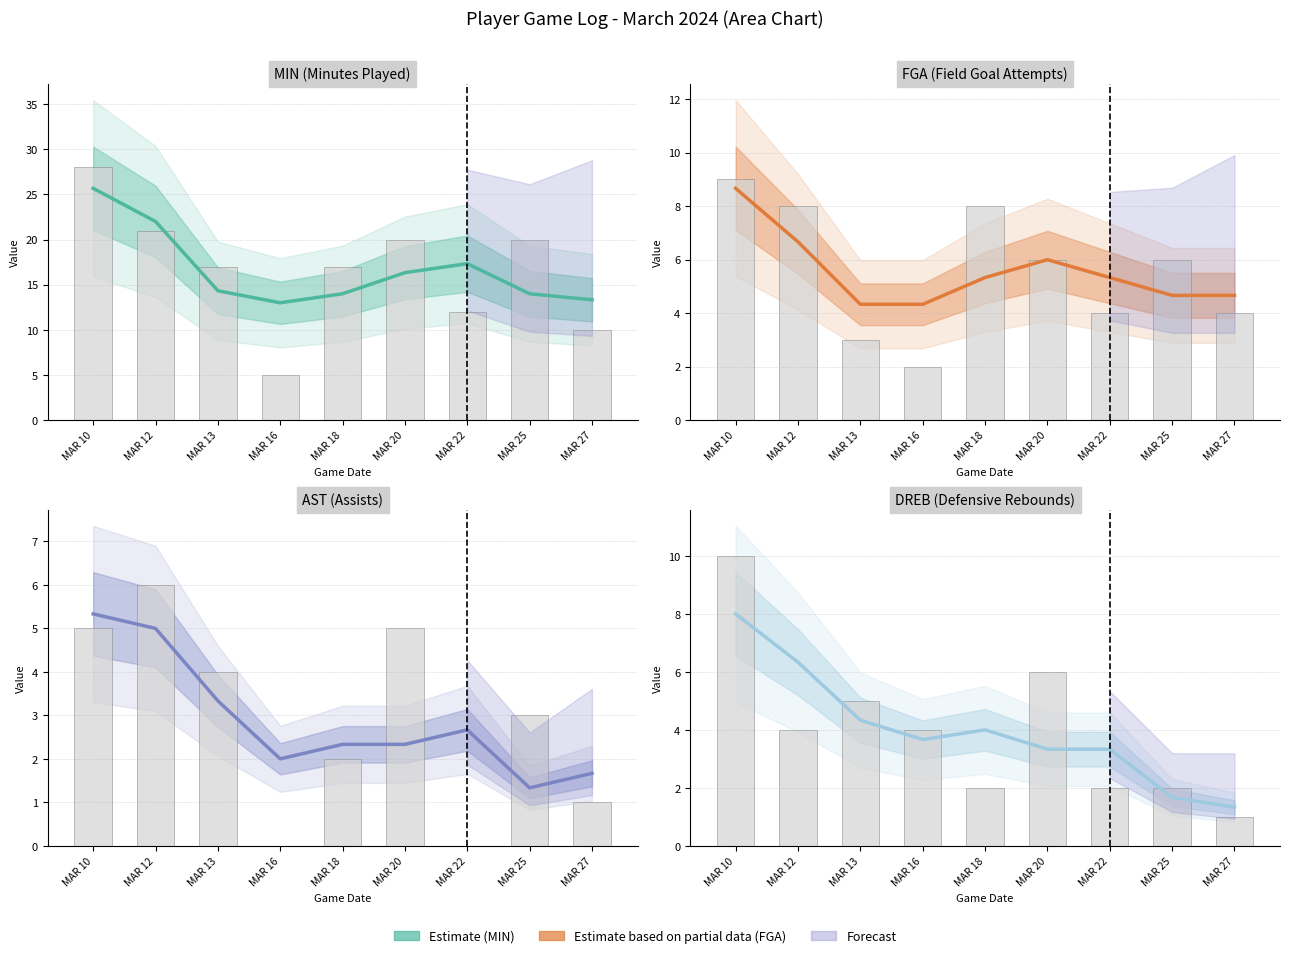

The value of DREB at MAR 13 is 7. True or false?

False